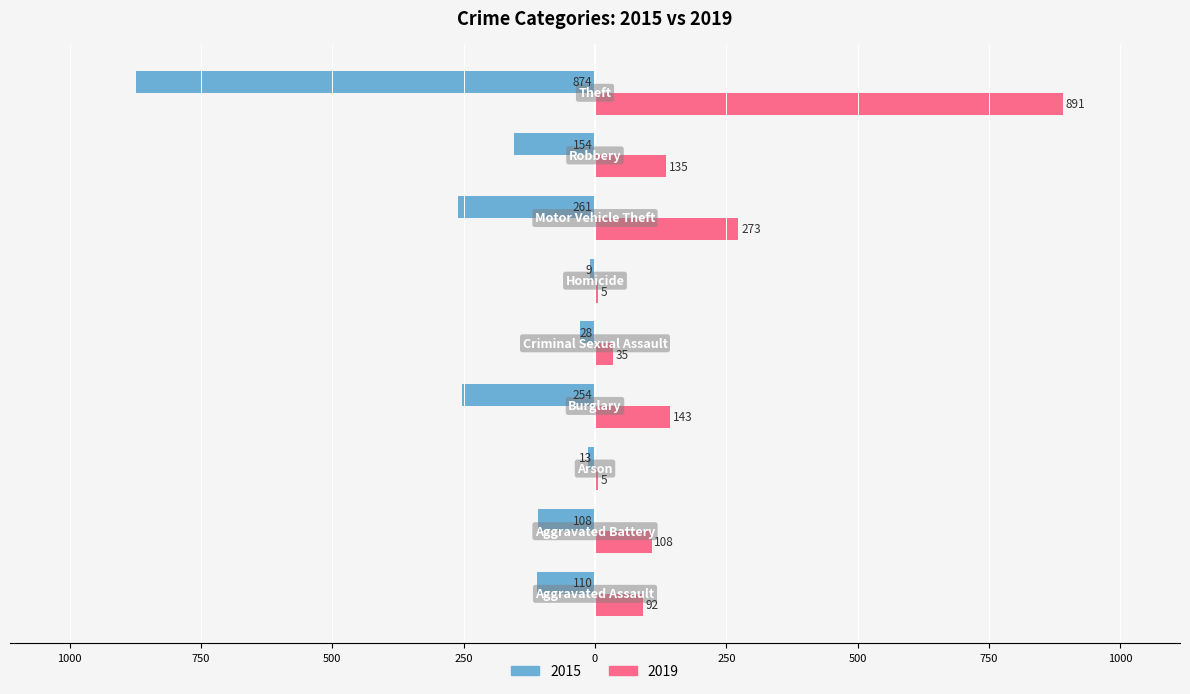

What are all the series names shown in the legend?

2015, 2019